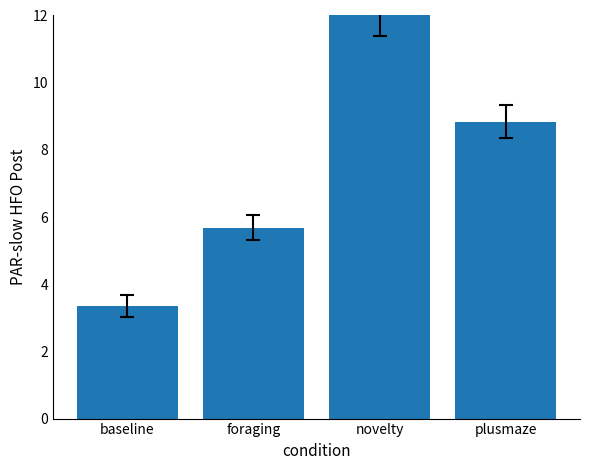

True or false: the data shows 5.7 at foraging.

True